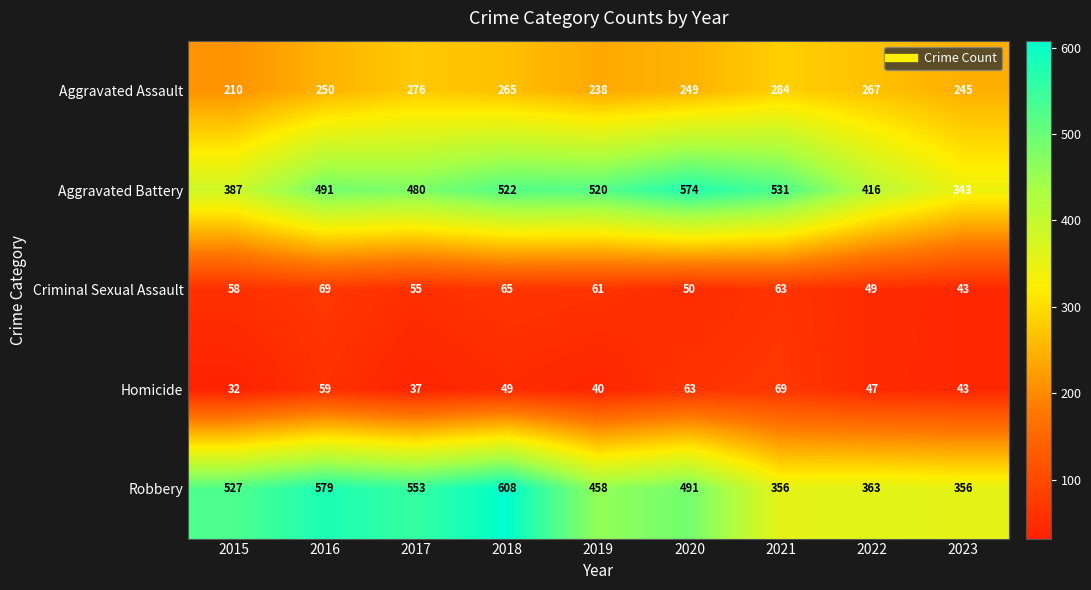

What value does the Criminal Sexual Assault series have at 2018?

65